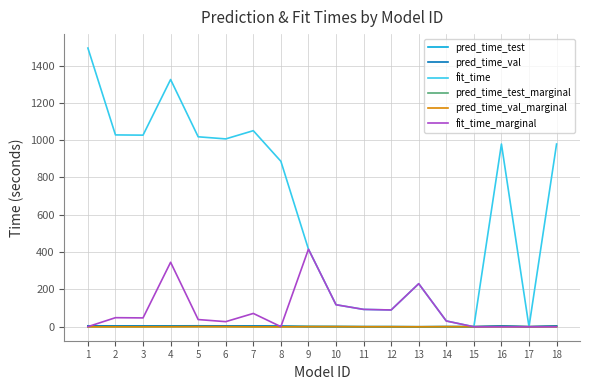

Which series has the largest total across all categories?

fit_time